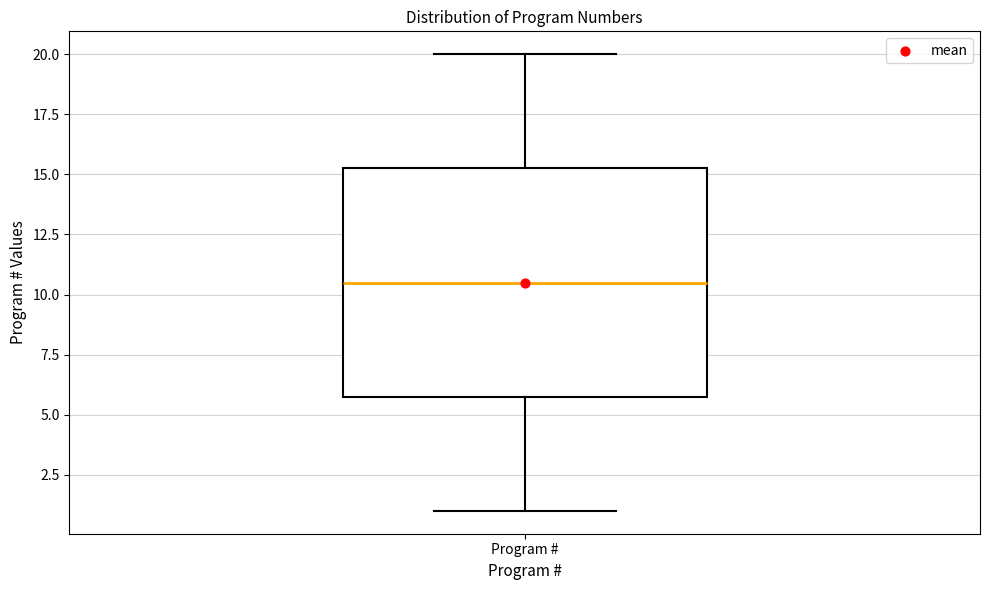

Where does the lower whisker of the box for Program # end on the y-axis? The values are not printed on the chart, so give them approximately, as read against the axis.

1.0